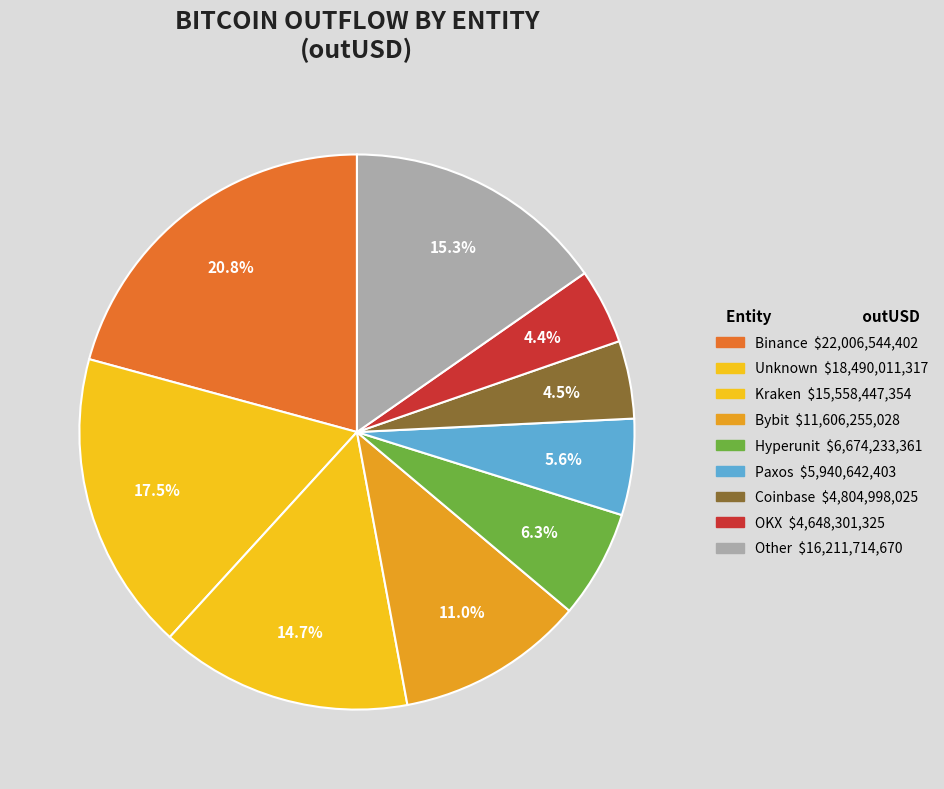

Is there any slice that represents more than half of the pie?

No